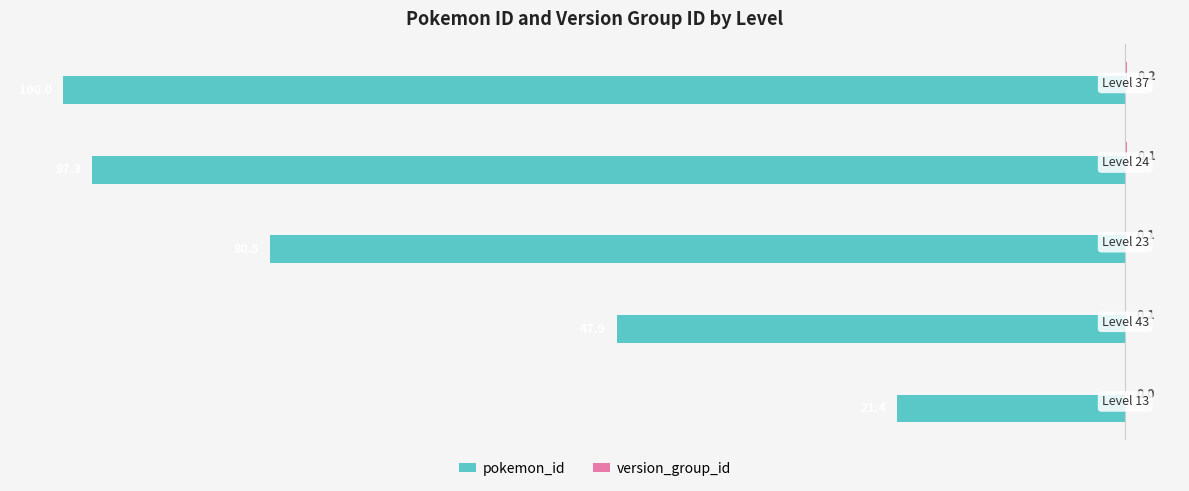

What is the lowest value of the pokemon_id series?

-100.0